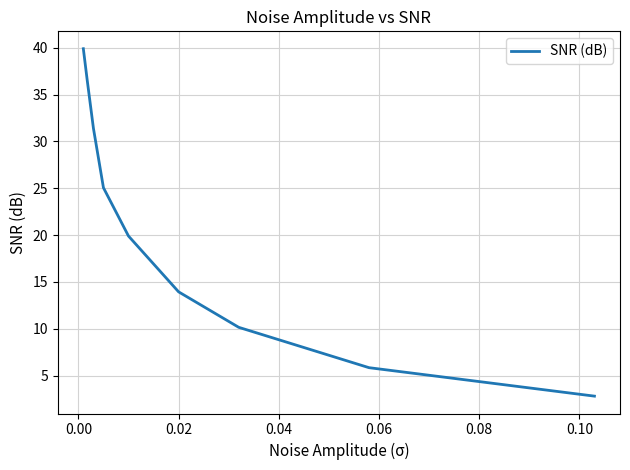

How many series are shown in this chart?

1